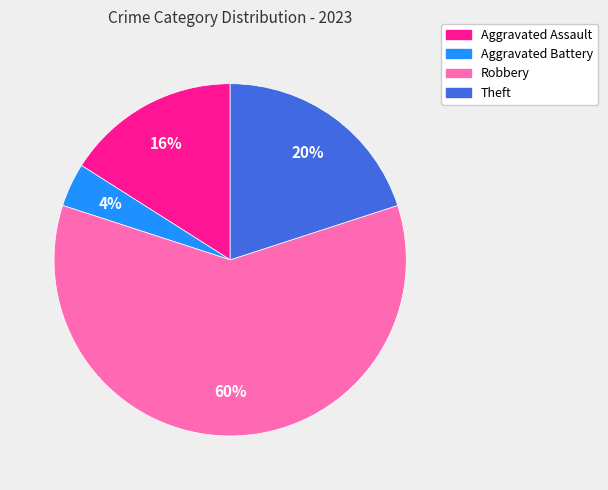

Approximately how many times larger is the value at Aggravated Battery compared to Theft?

0.2